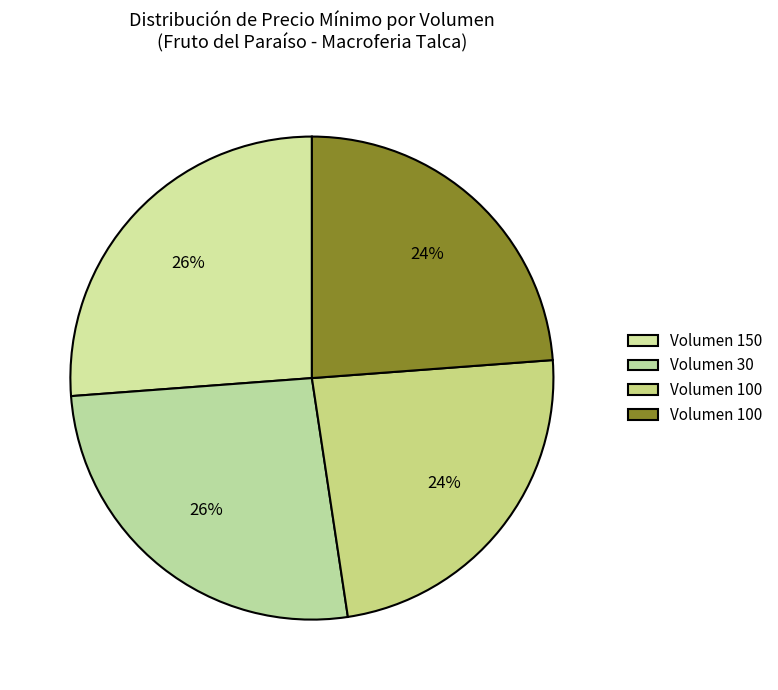

Rank the categories by value from highest to lowest.

150, 30, 100, 100